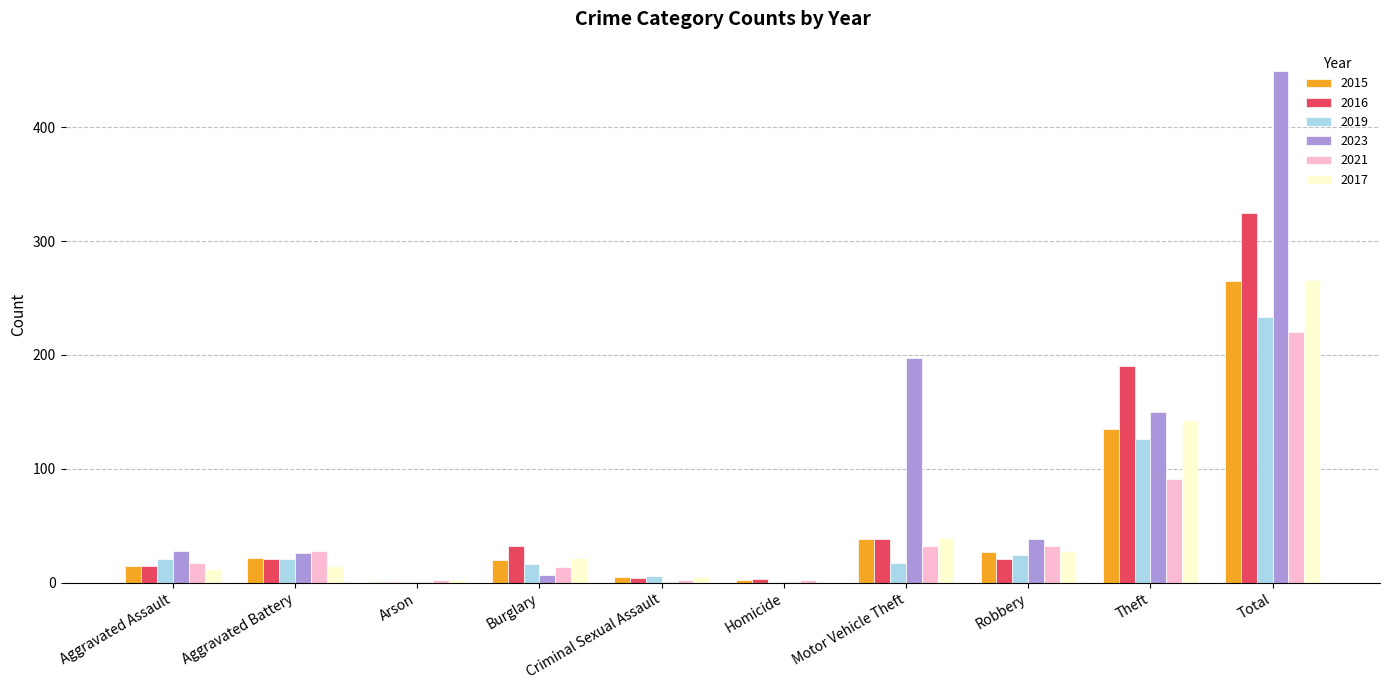

What is the sum of the 2017 values at Burglary and Robbery?

50